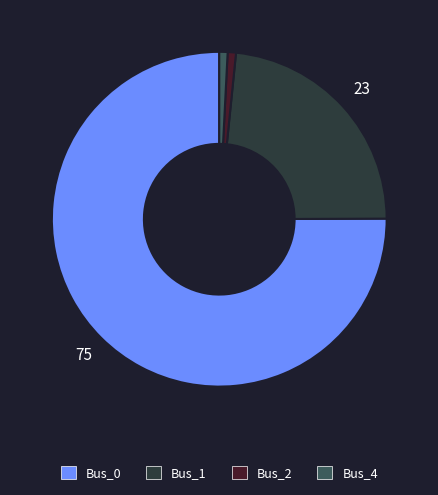

The Bus_2 slice represents 11% of the pie. True or false?

False